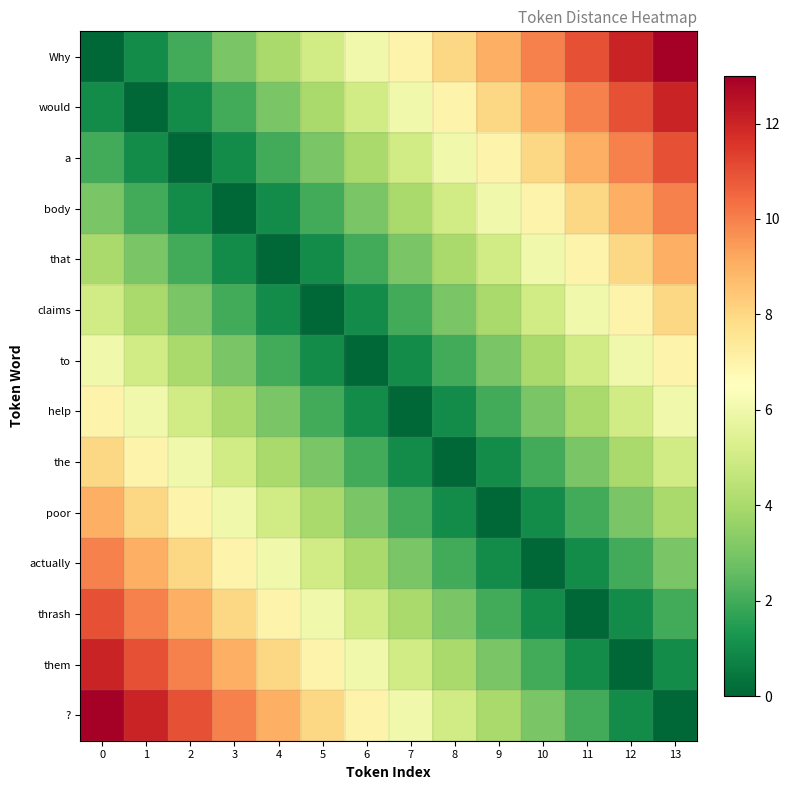

Count the number of categories in the chart.

14